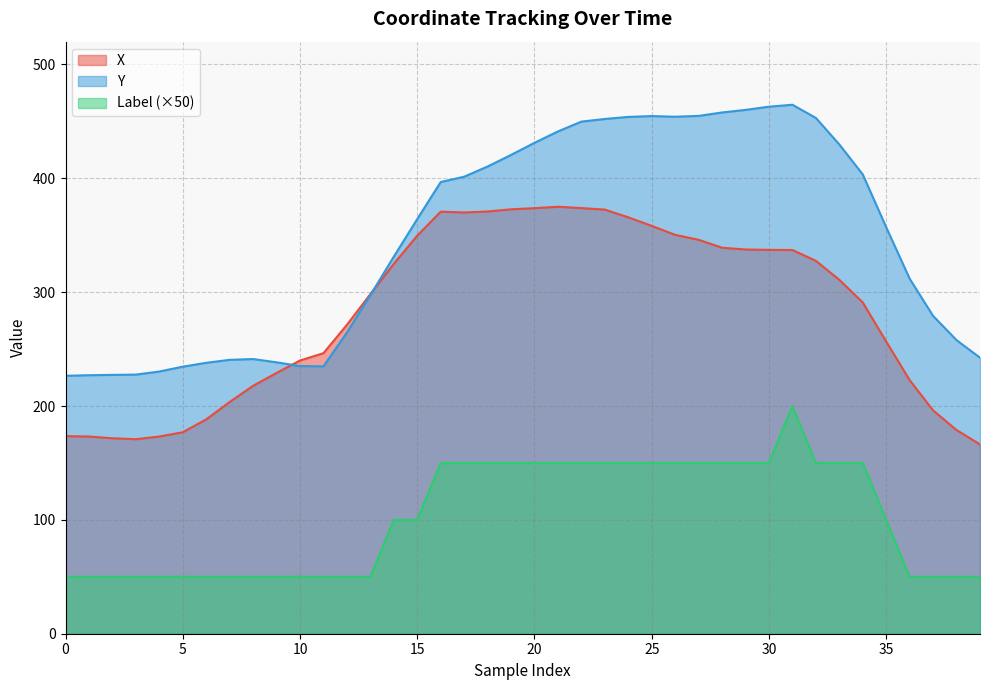

What is the minimum value for X?

166.3